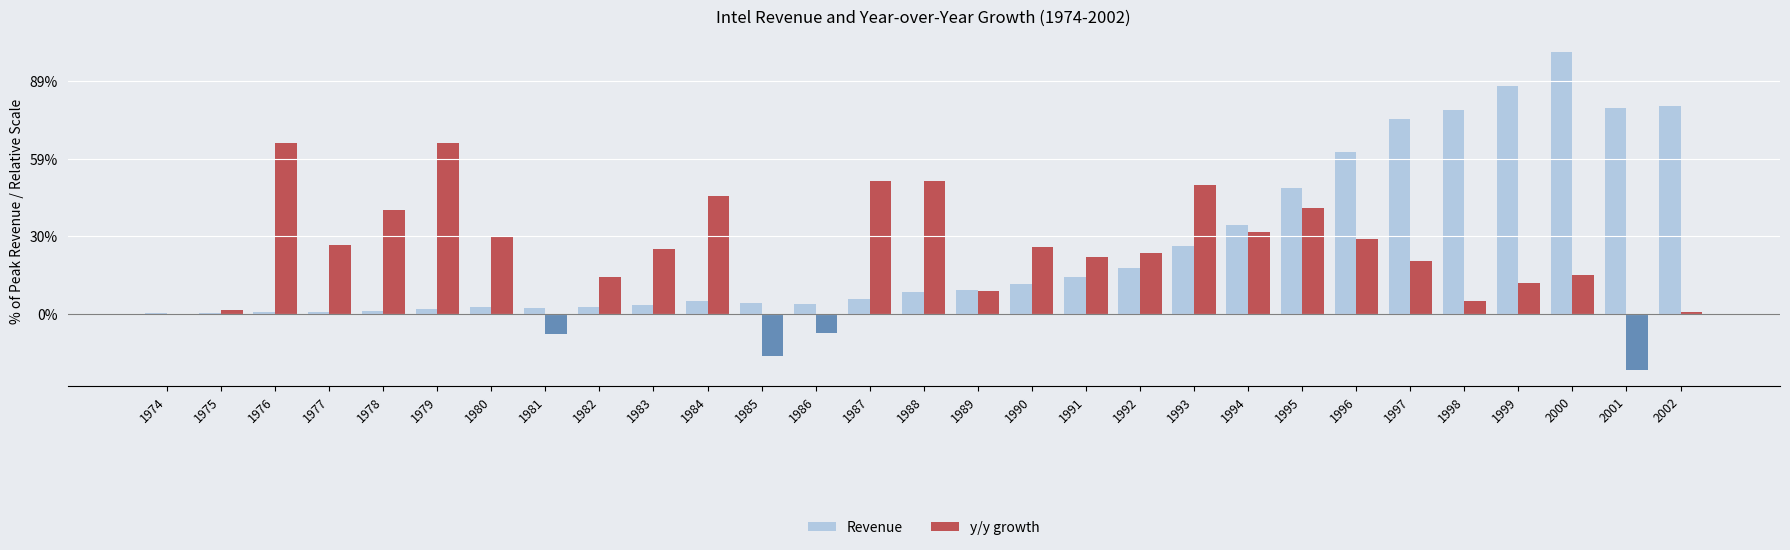

What is the difference between the maximum and minimum values in the y/y growth series?

29277.5